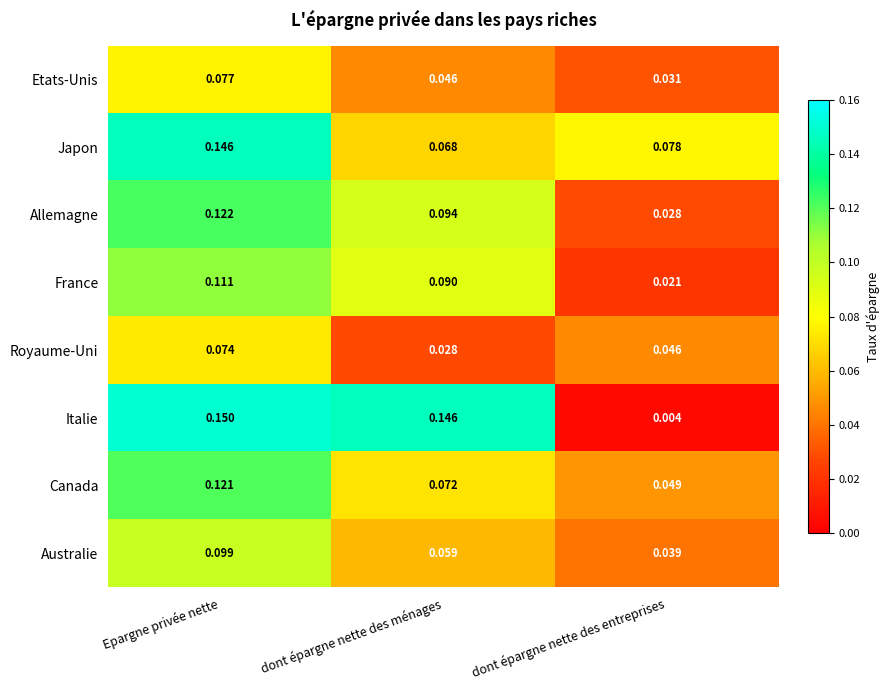

At how many categories does at least one series exceed 0?

3